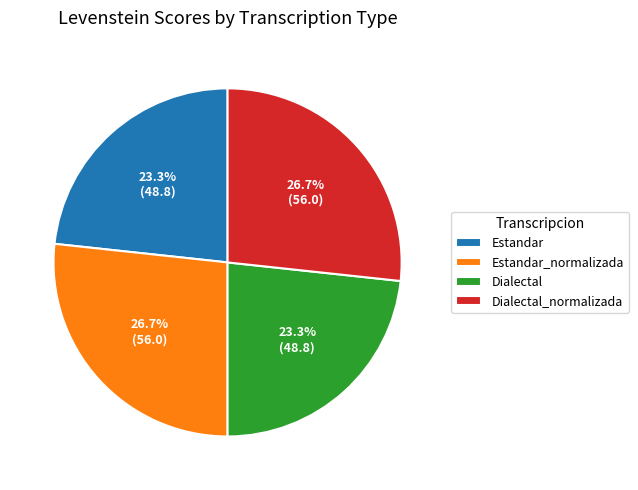

To the nearest percent, what is the difference between the Estandar_normalizada and Estandar slice percentages?

3%